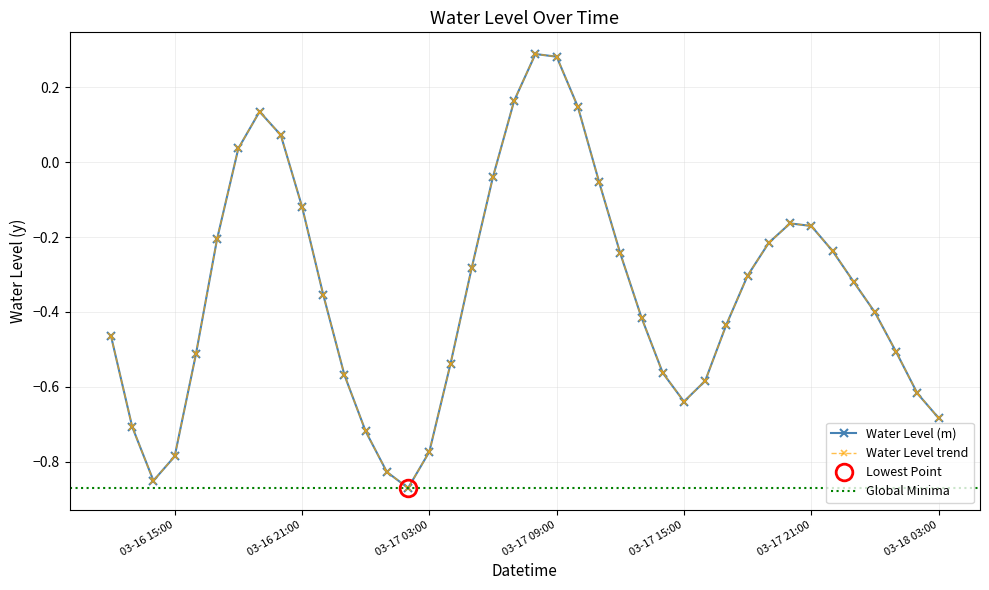

What is the minimum value shown in the chart?

-0.9